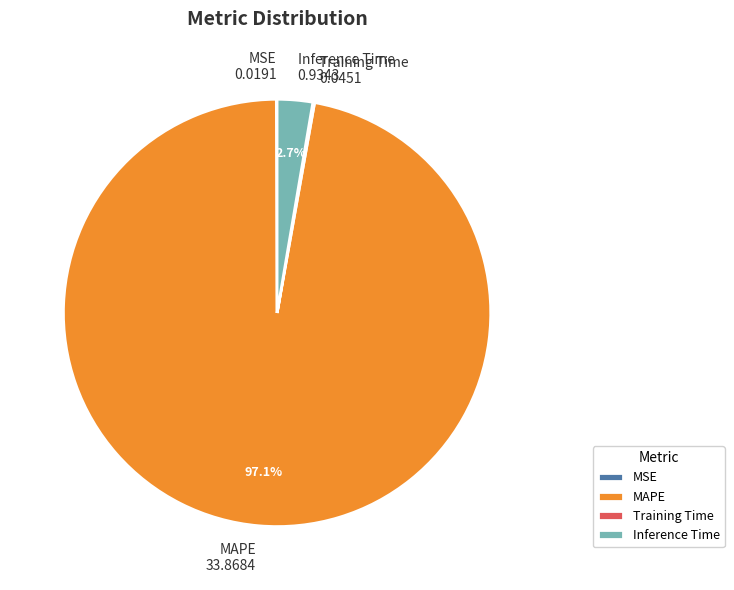

Which category has the biggest portion of the pie?

MAPE